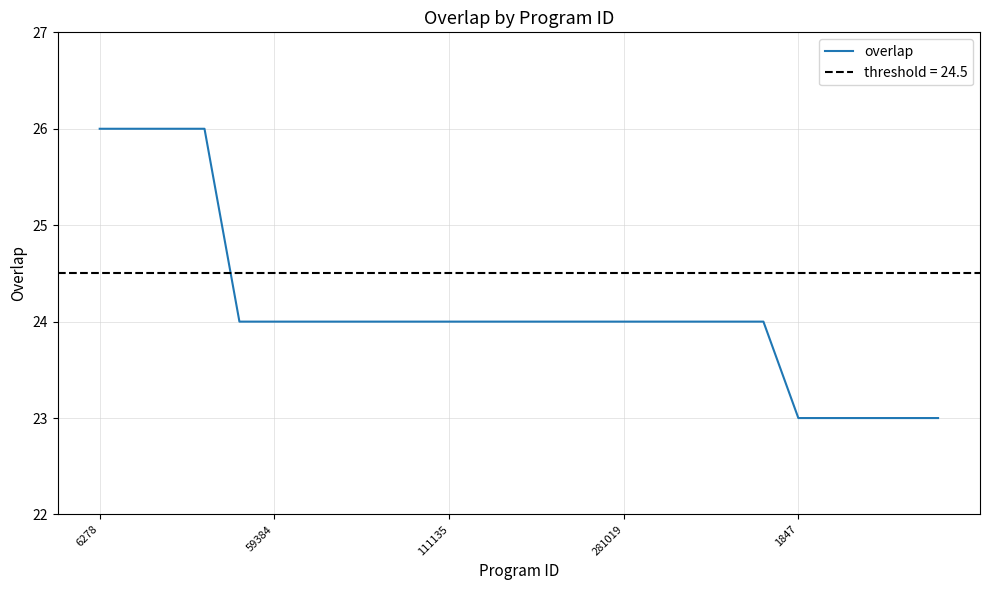

Which has a higher value, 13 or 19?

13